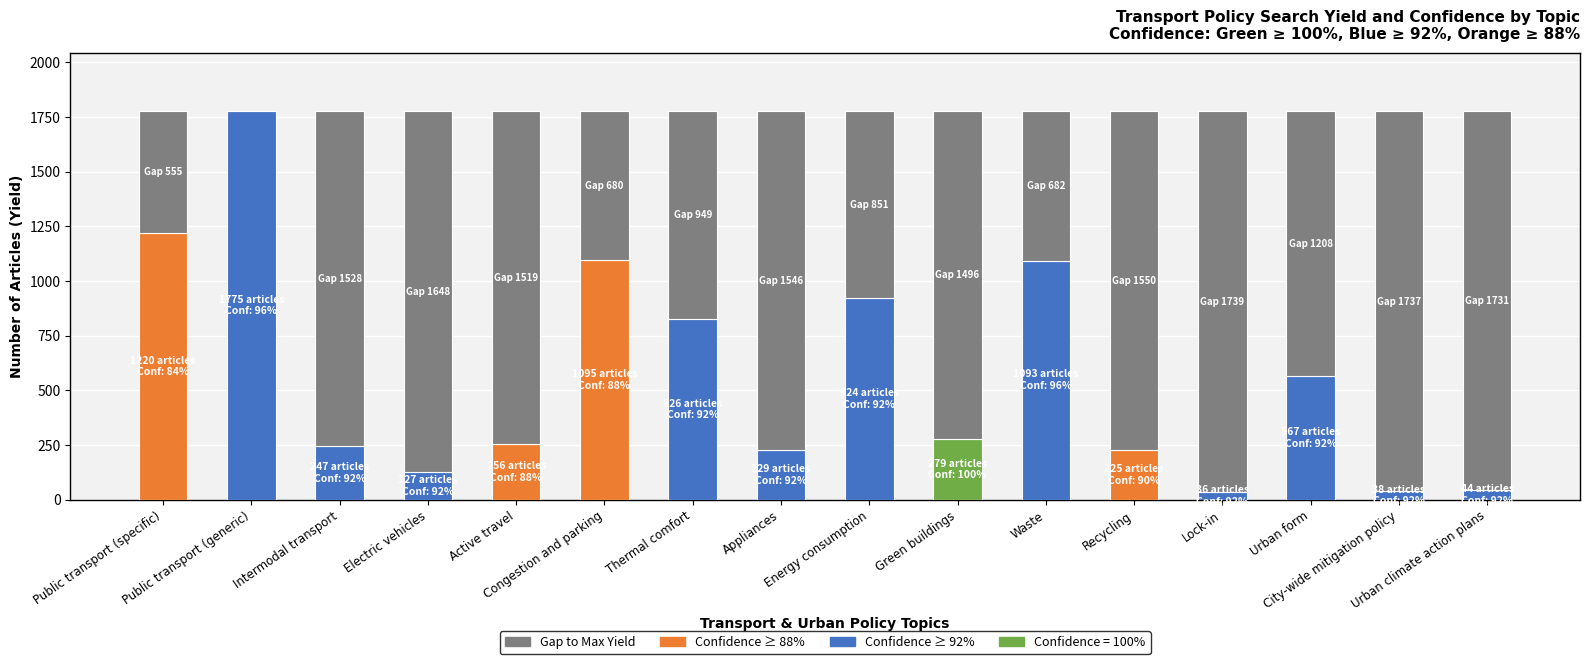

True or false: Yield (articles) has a value of 864 at Urban form.

False